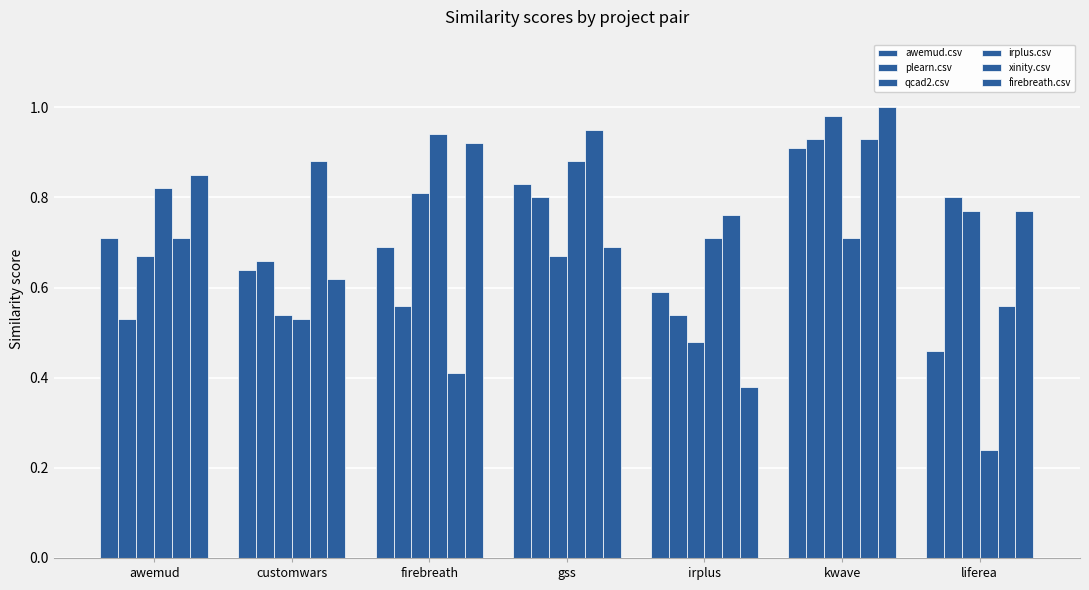

Read the xinity.csv value at irplus.

0.8